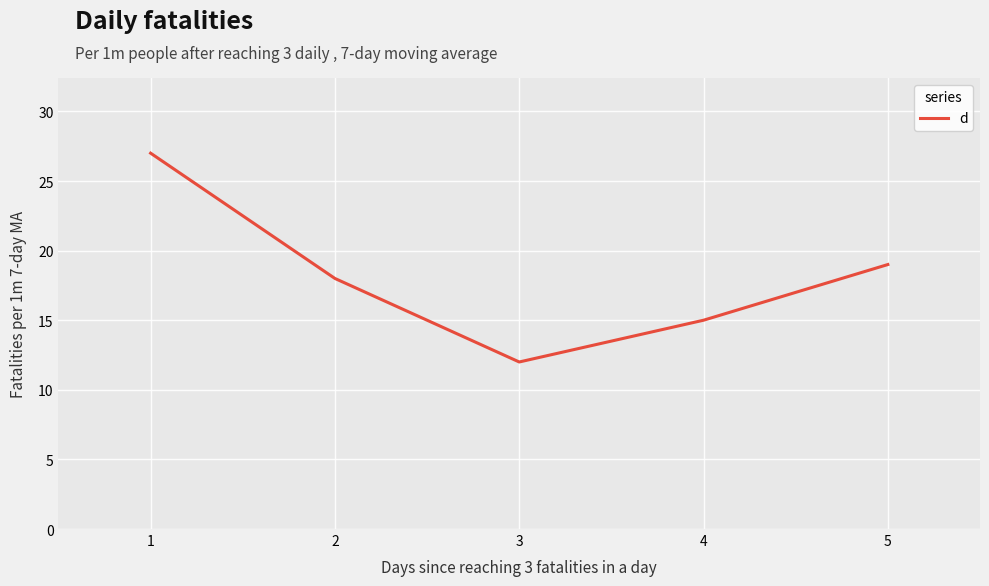

The value at 5 is 19. True or false?

True